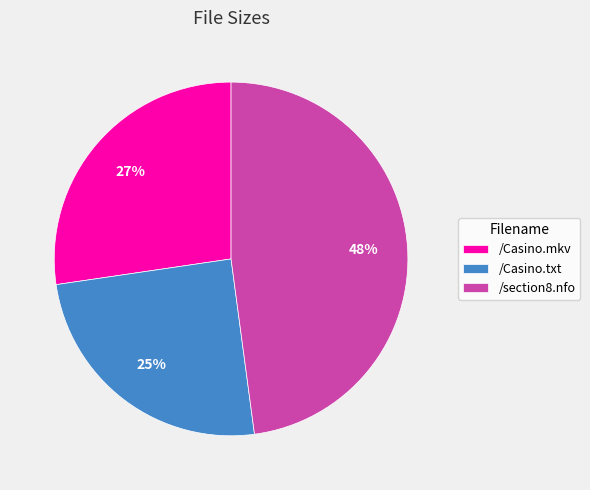

What is the smallest slice in the pie chart?

/Casino.txt